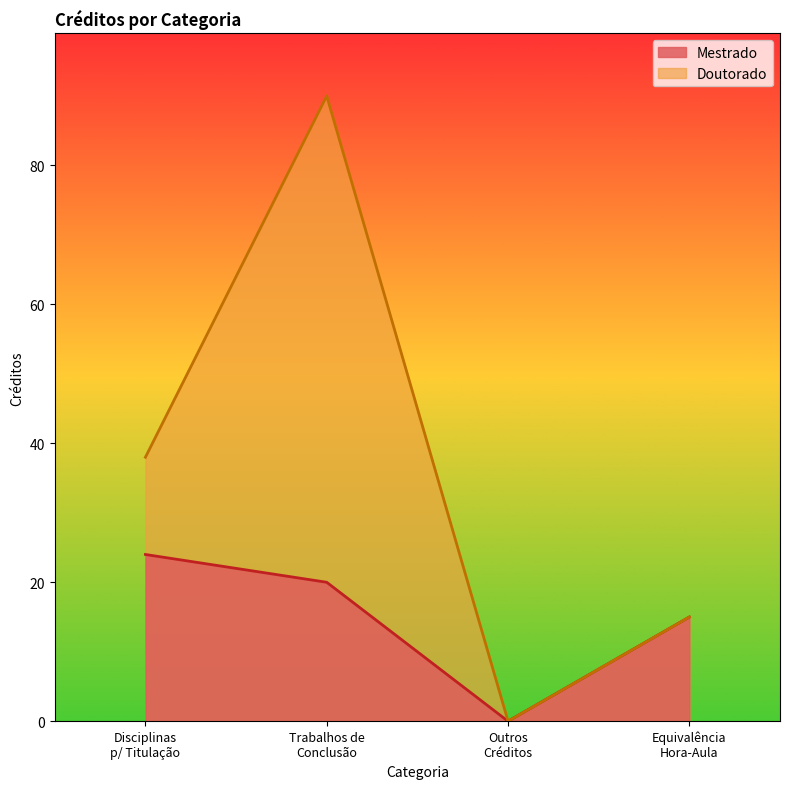

Rank the categories by Doutorado value from highest to lowest.

Trabalhos de
Conclusão, Disciplinas
p/ Titulação, Equivalência
Hora-Aula, Outros
Créditos